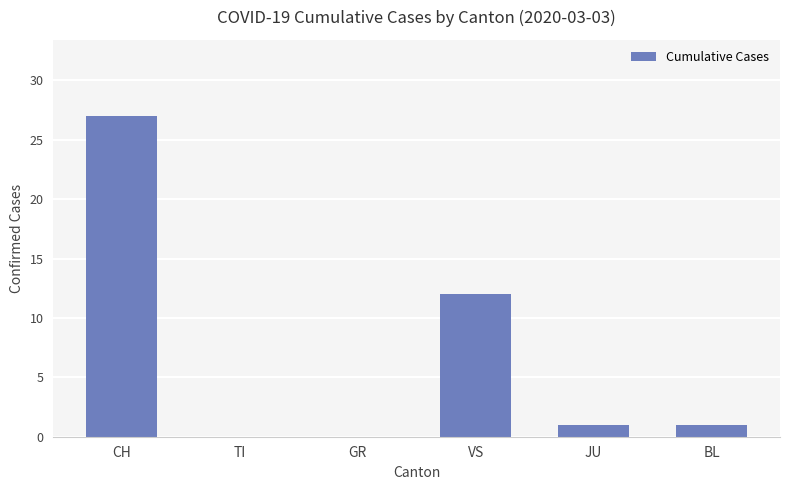

What is the ratio of the value at BL to the value at JU?

1.0